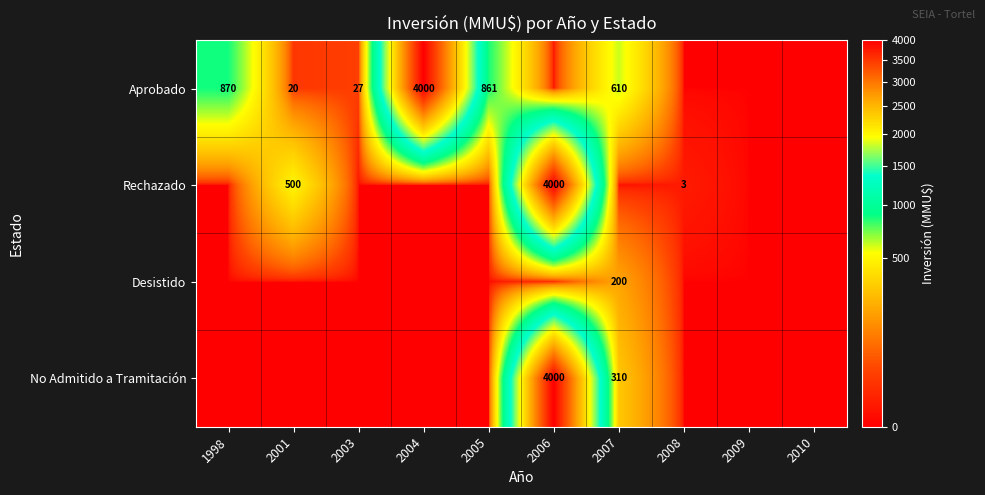

Is the value of No Admitido a Tramitación at 2006 greater than the value of Aprobado at 2003?

Yes